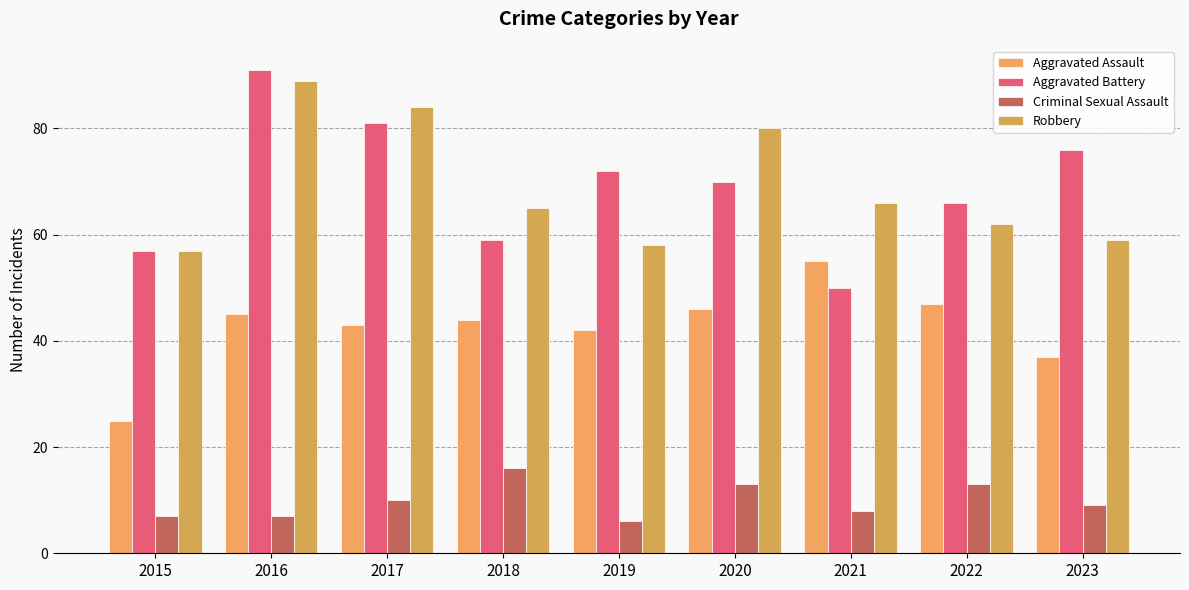

What value does the Aggravated Assault series have at 2019, to the nearest 10?

40